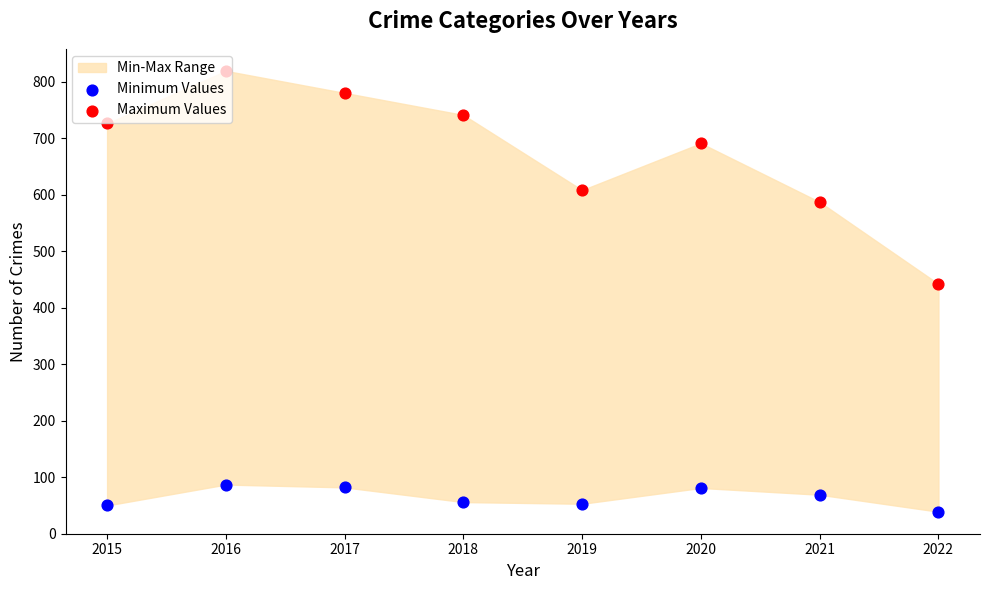

Is the value of Minimum Values at 2017 greater than the value of Maximum Values at 2015?

No